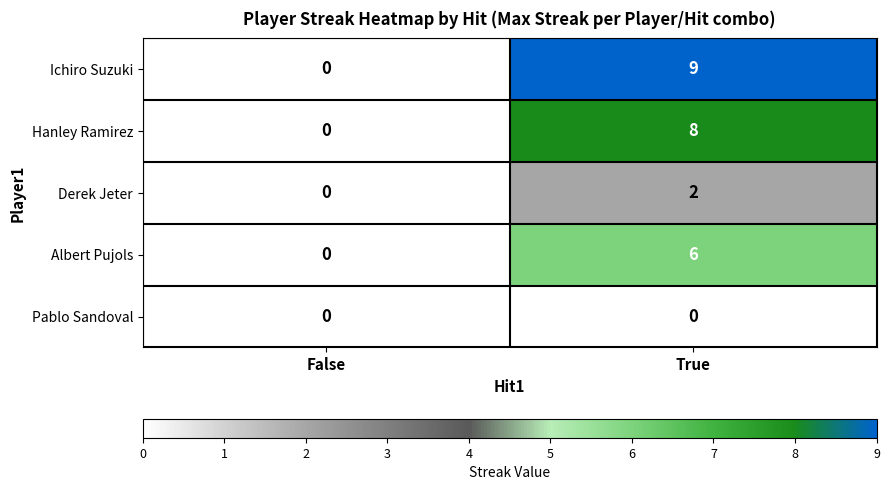

Reading right to left, transcribe all the data shown in this chart.

Ichiro Suzuki: True=9	False=0
Hanley Ramirez: True=8	False=0
Derek Jeter: True=2	False=0
Albert Pujols: True=6	False=0
Pablo Sandoval: True=0	False=0